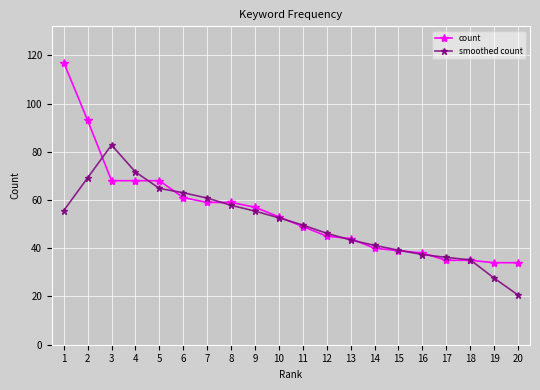

Where is the first local maximum for smoothed count?

3